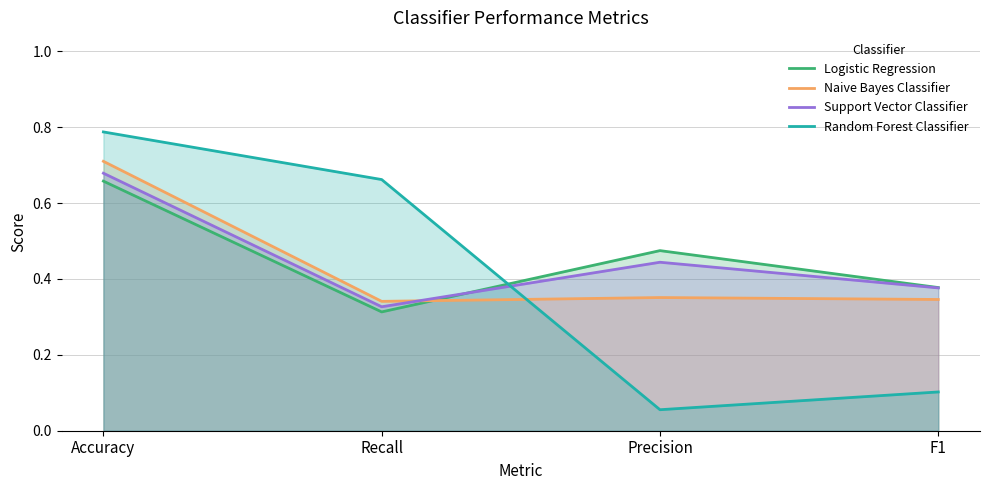

Which series has the largest total across all categories?

Support Vector Classifier